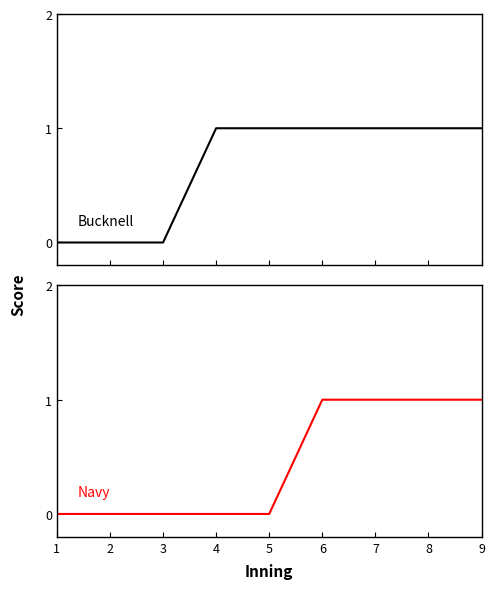

True or false: Navy Score and Bucknell Score cross at least once.

False